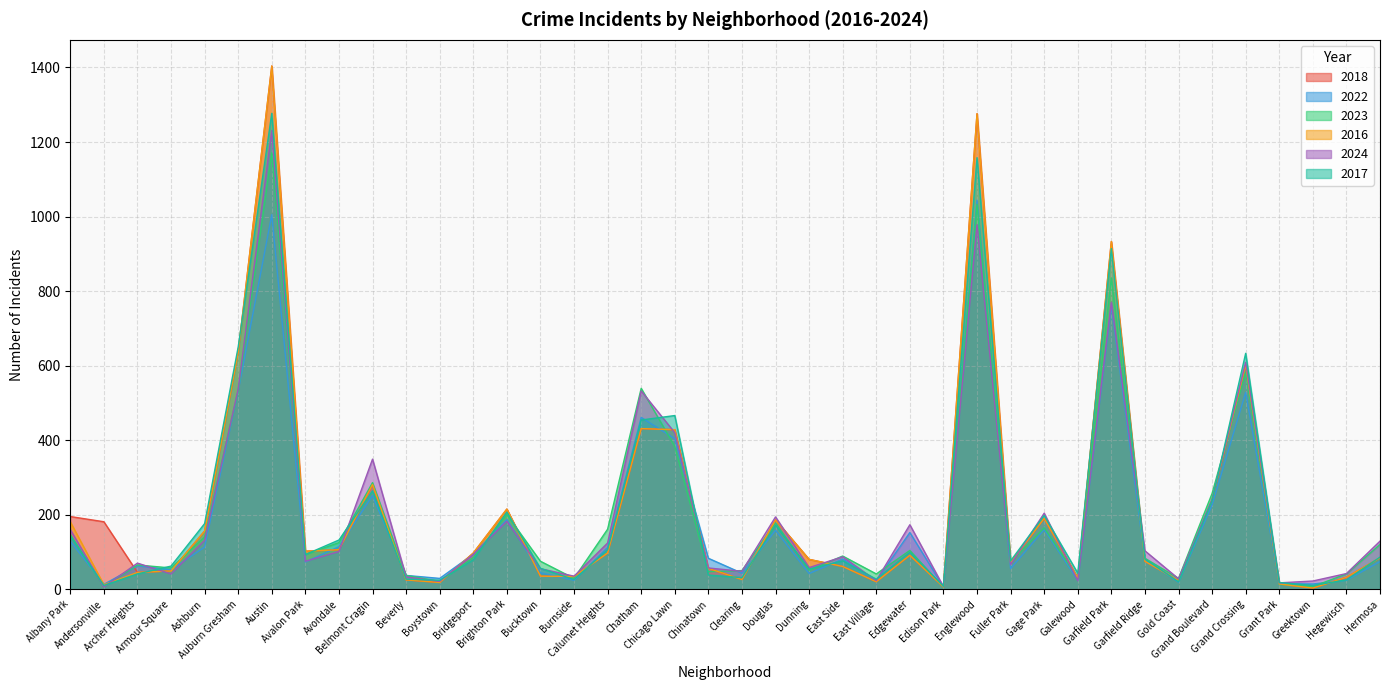

What is the average value of the 2022 series?

184